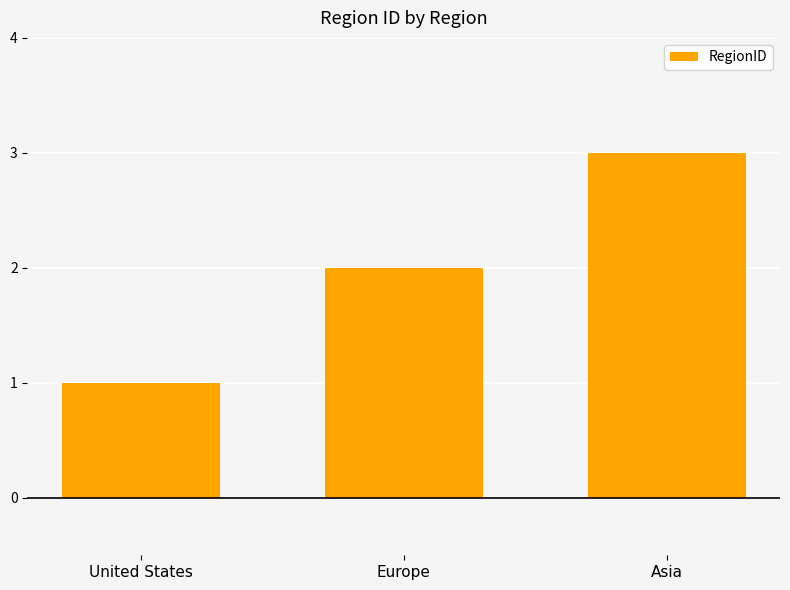

What is the sum of all values?

6